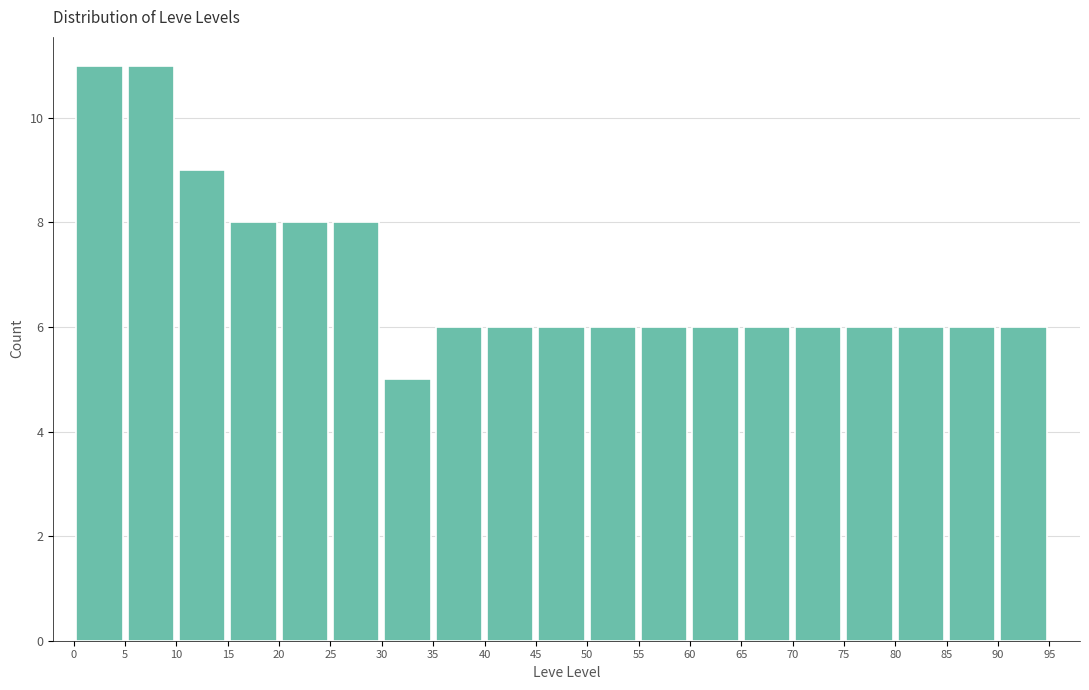

How tall is the bar that spans 50 to 55 on the x-axis? The values are not printed on the chart, so give them approximately, as read against the axis.

6